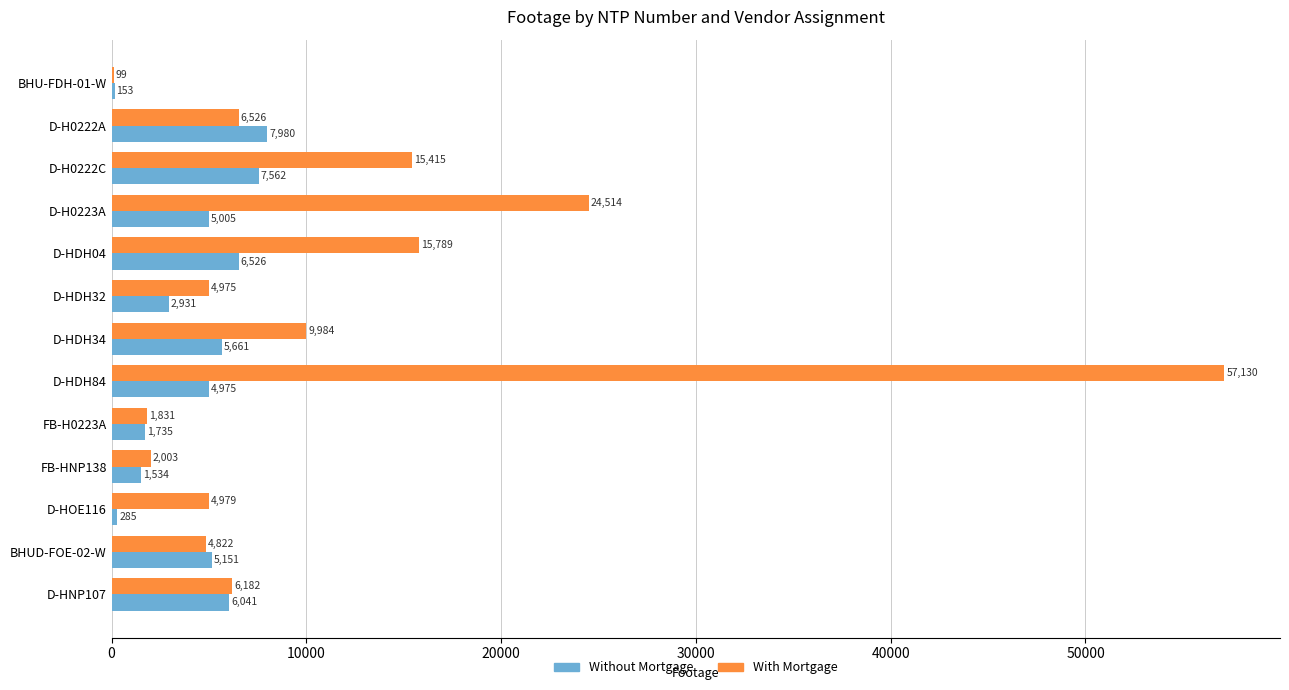

What is the maximum value shown in the chart?

57130